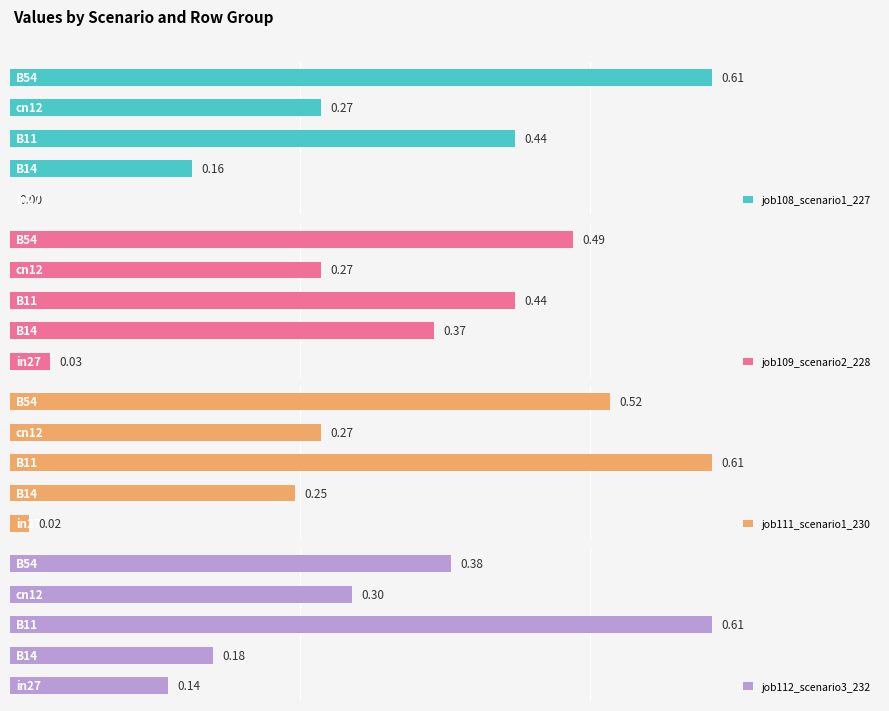

Which has a higher value, 0.4 or 0.3?

0.4